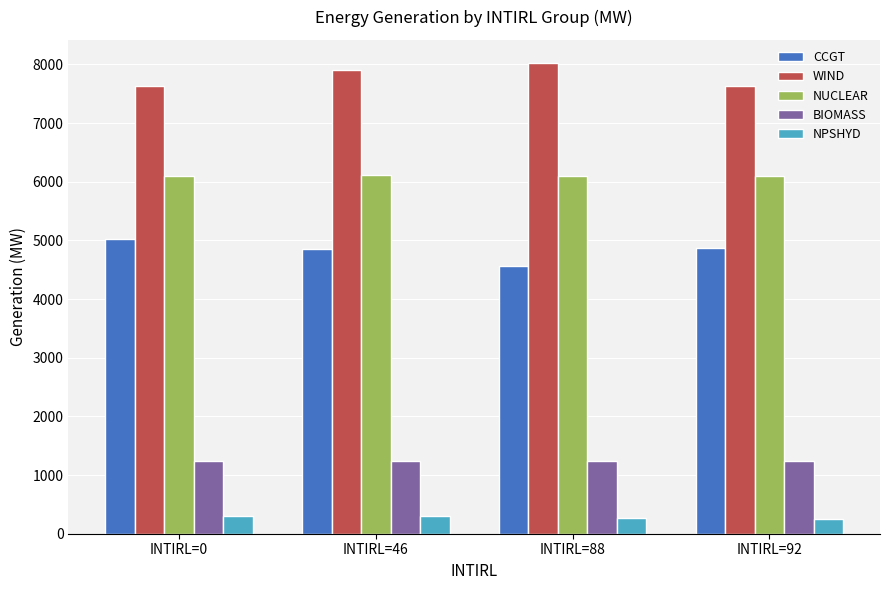

List the series in order of their peak value, lowest first.

NPSHYD, BIOMASS, CCGT, NUCLEAR, WIND